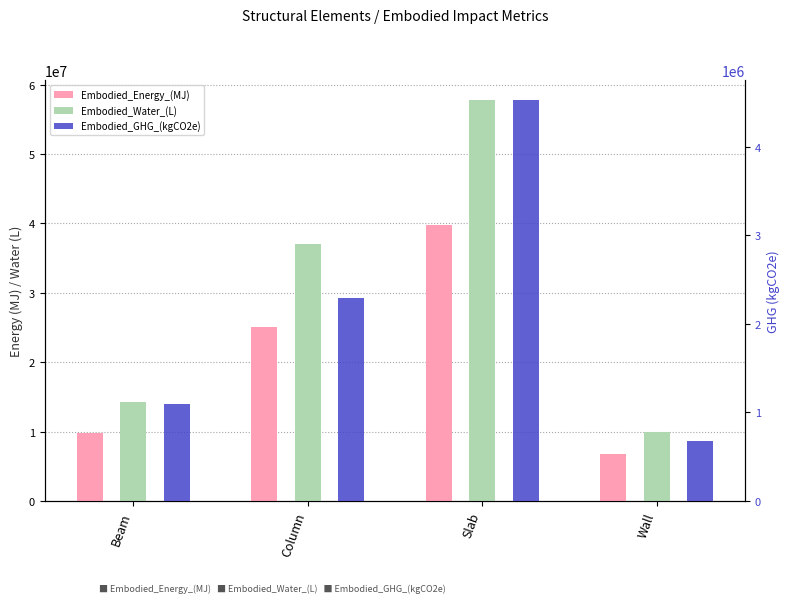

What position from the right is Wall?

1